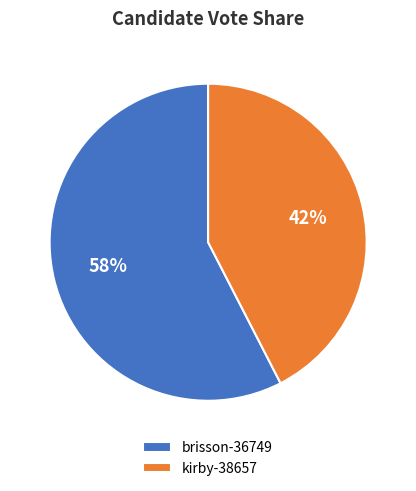

Count the number of slices in the pie.

2